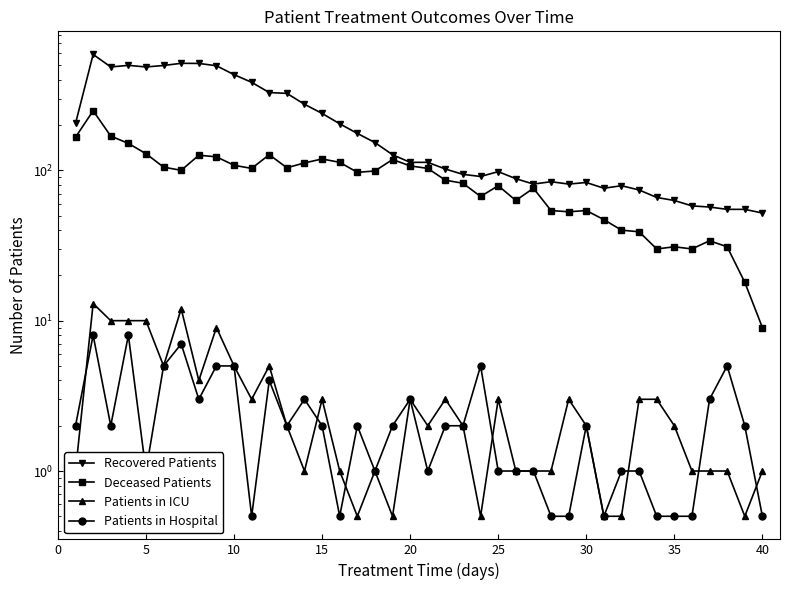

What is the sum of all Patients in Hospital values?

96.5